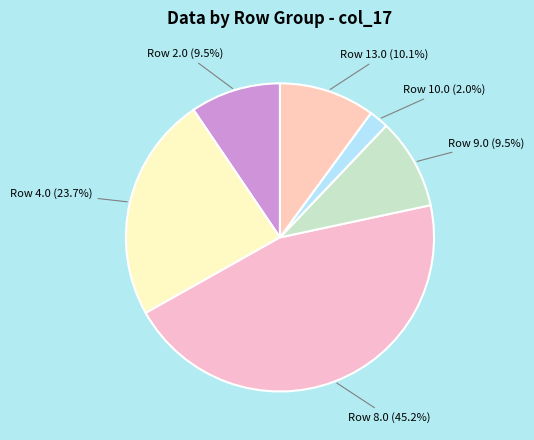

Which category has the biggest portion of the pie?

Row 8.0 (45.2%)